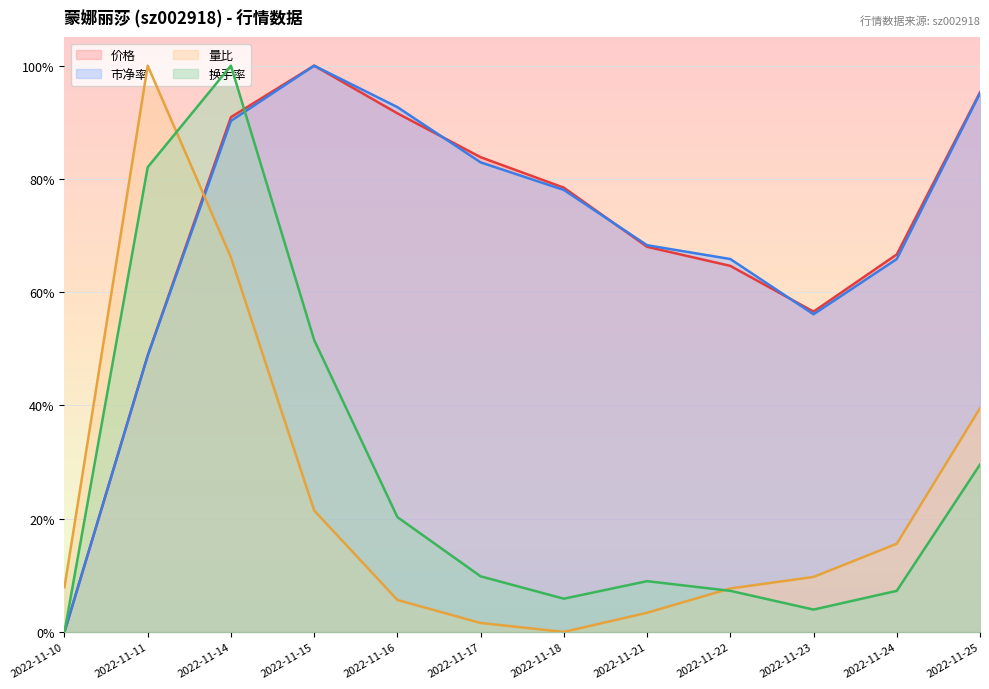

Where is the first local maximum for 价格?

2022-11-15